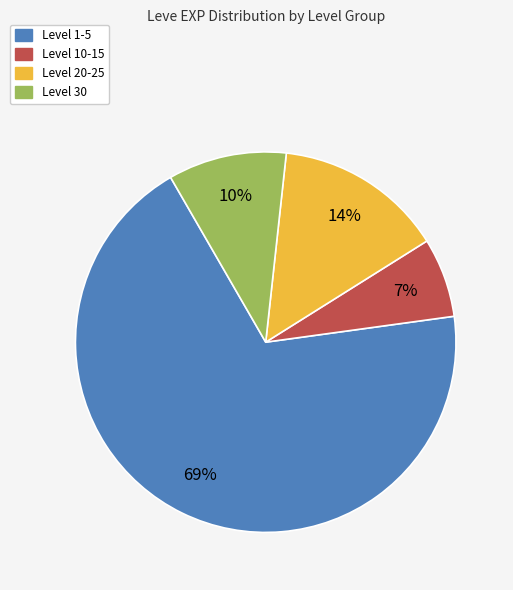

How many slices are in this pie chart?

4